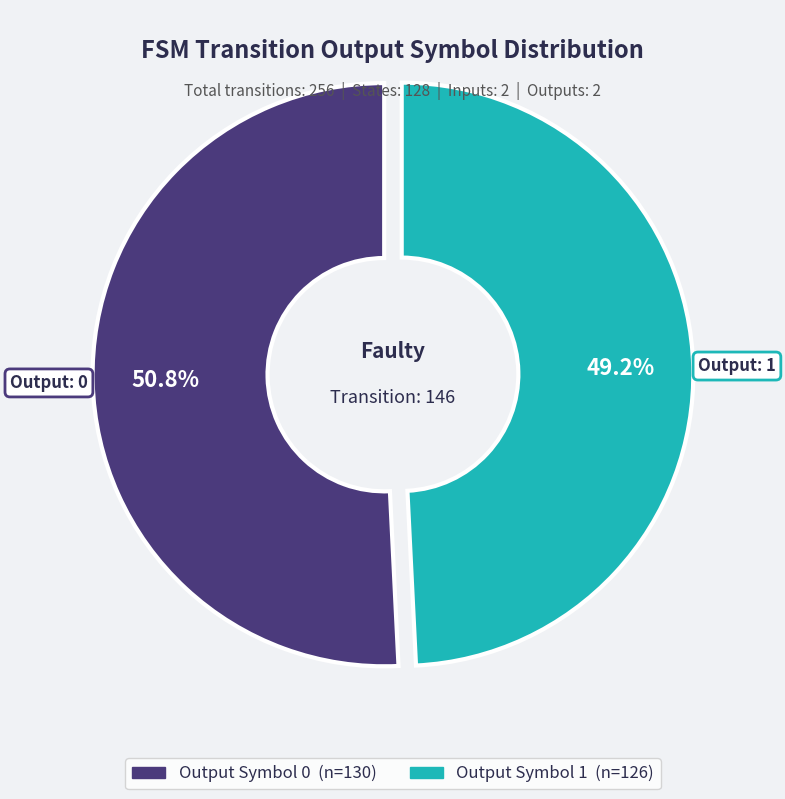

Does any single category account for the majority?

Yes